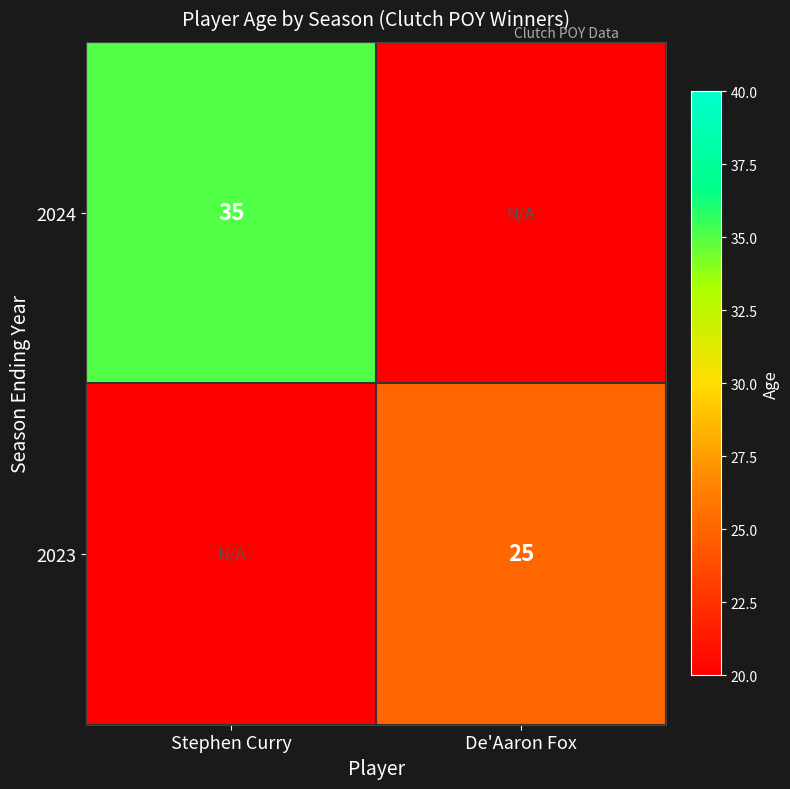

Is it true that 2024 equals 10 at Stephen Curry?

False